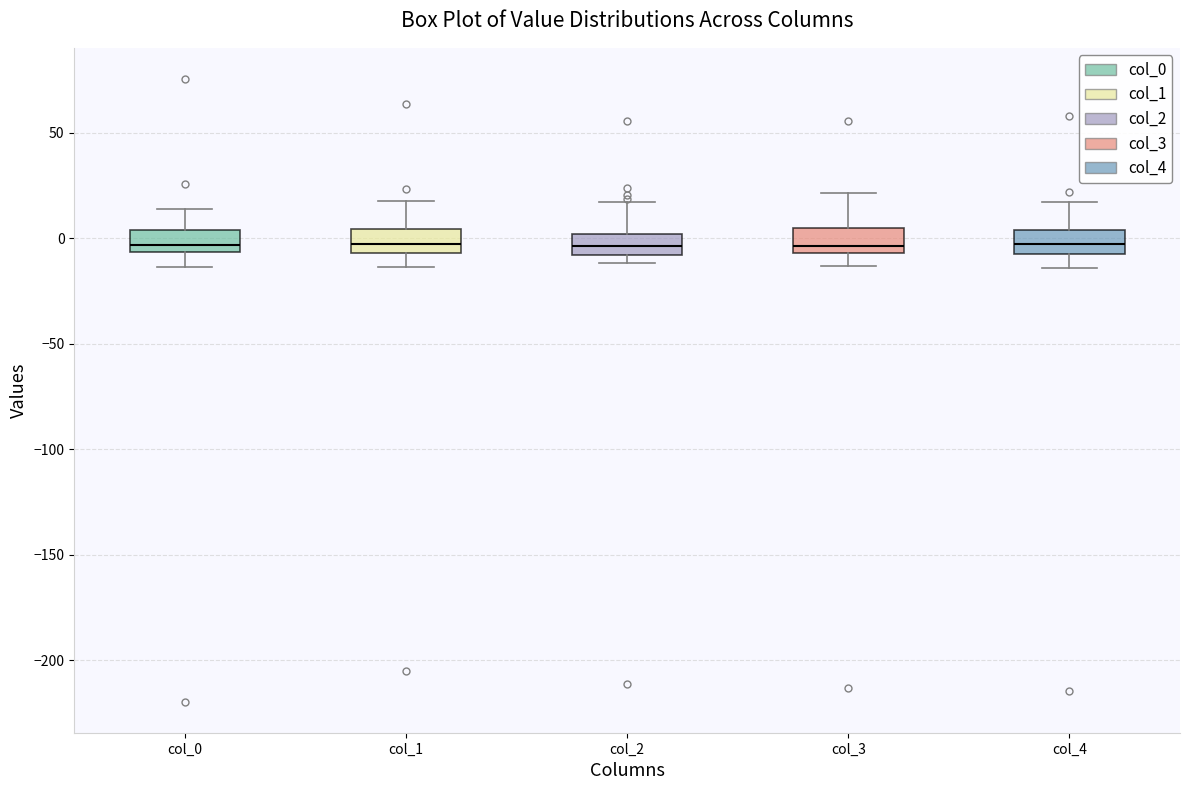

Where does the lower whisker of the box for col_3 end on the y-axis? The values are not printed on the chart, so give them approximately, as read against the axis.

-15